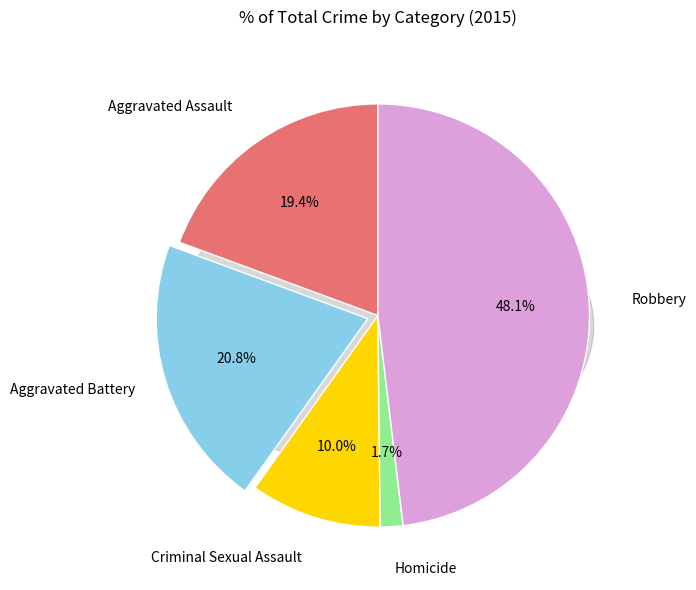

Rank the categories by value from lowest to highest.

Homicide, Criminal Sexual Assault, Aggravated Assault, Aggravated Battery, Robbery